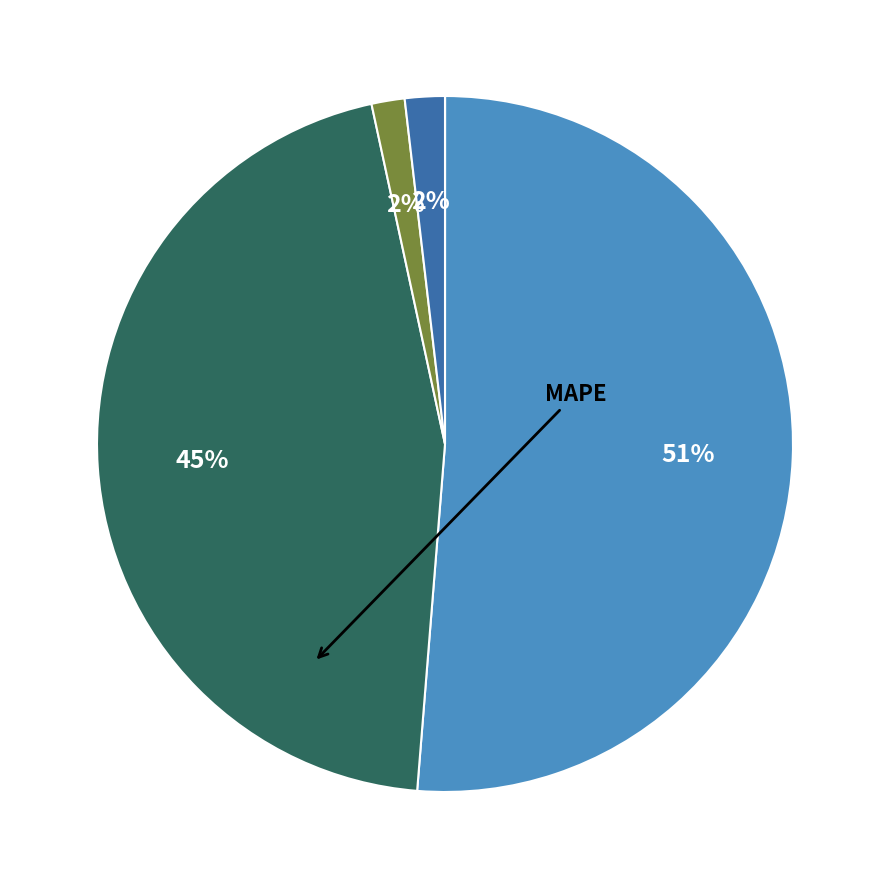

To the nearest percent, what is the average slice percentage?

20%